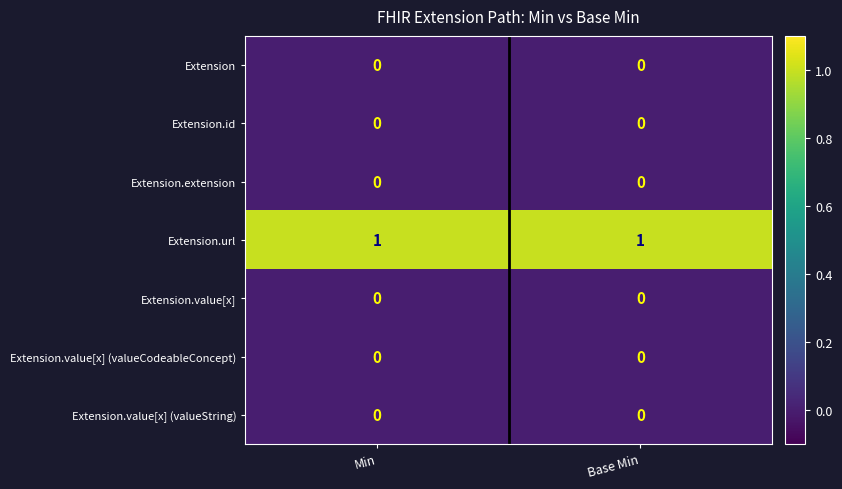

The value of Extension at Base Min is 0. True or false?

True